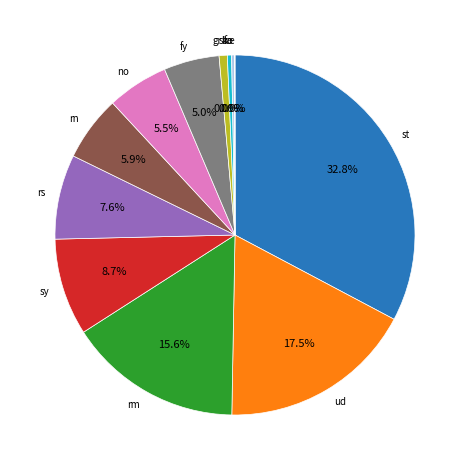

Between Bornholm and Udlandet, which is larger?

Udlandet